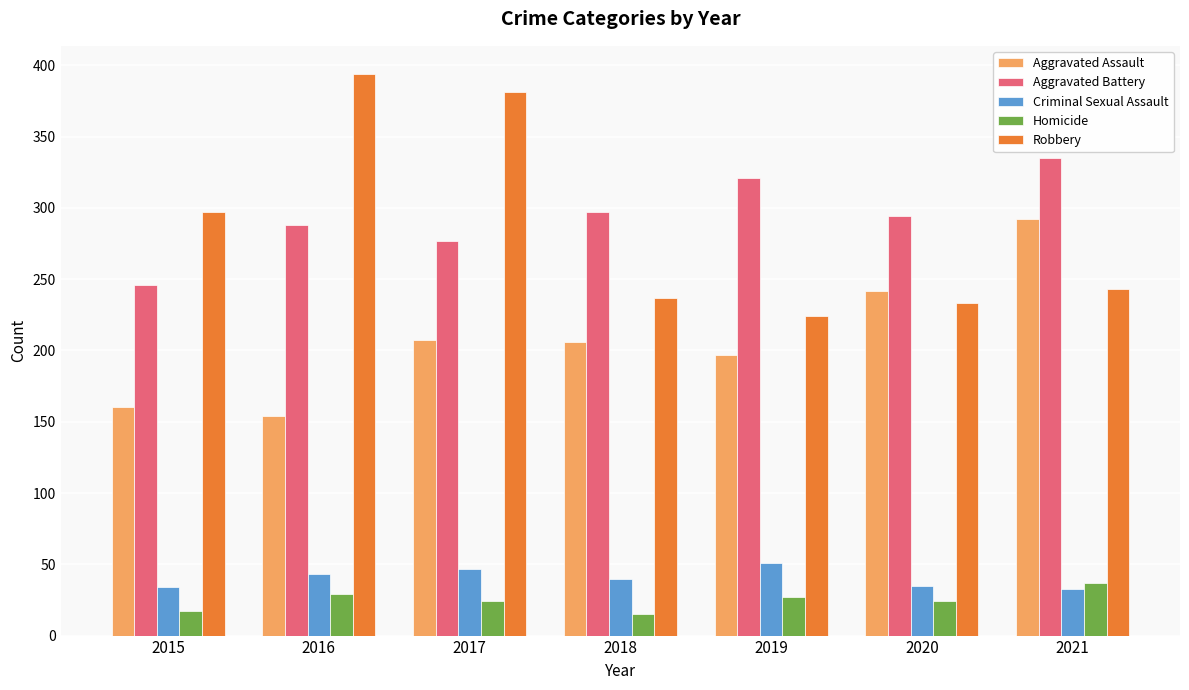

What is the difference between the maximum and minimum values in the Homicide series?

22